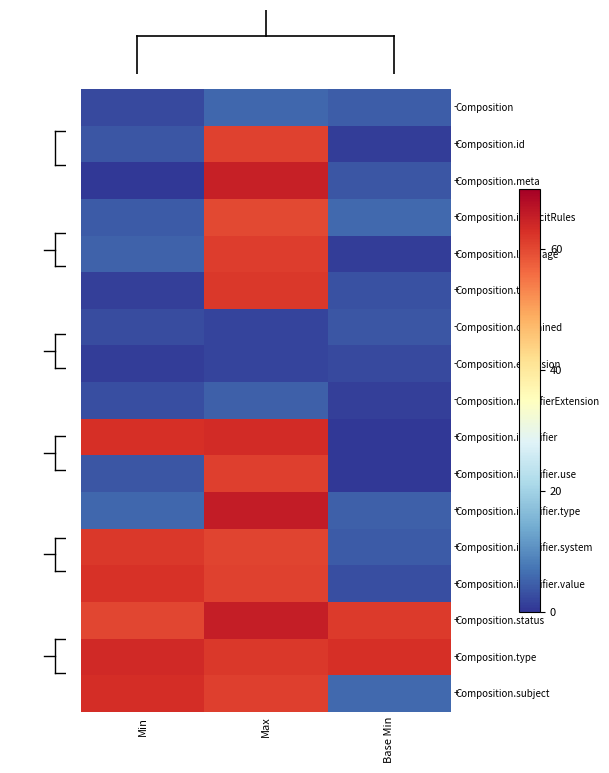

What is the smallest value displayed?

0.3